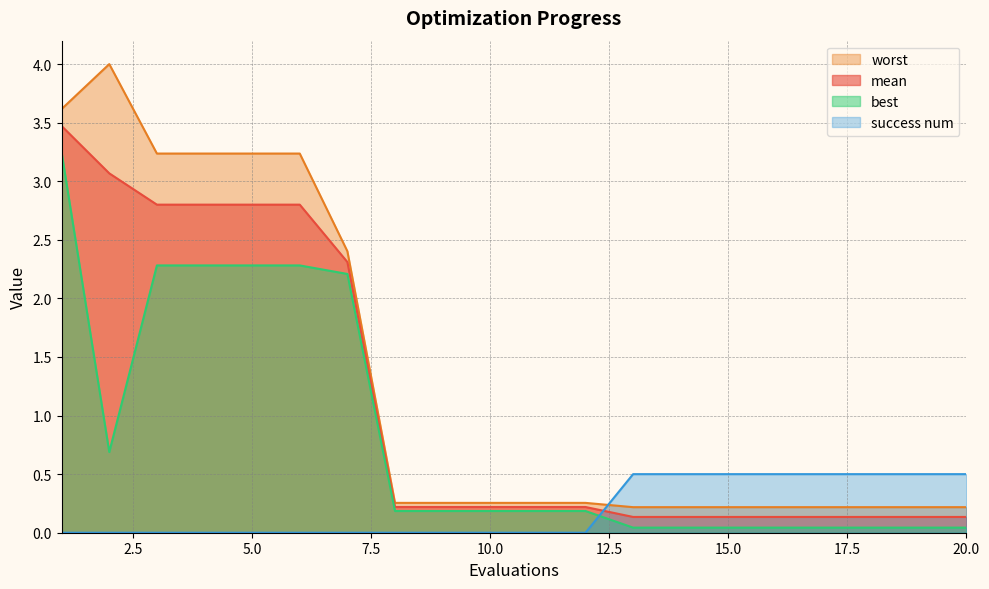

Rank the series by their average value, from highest to lowest.

worst, mean, best, success num